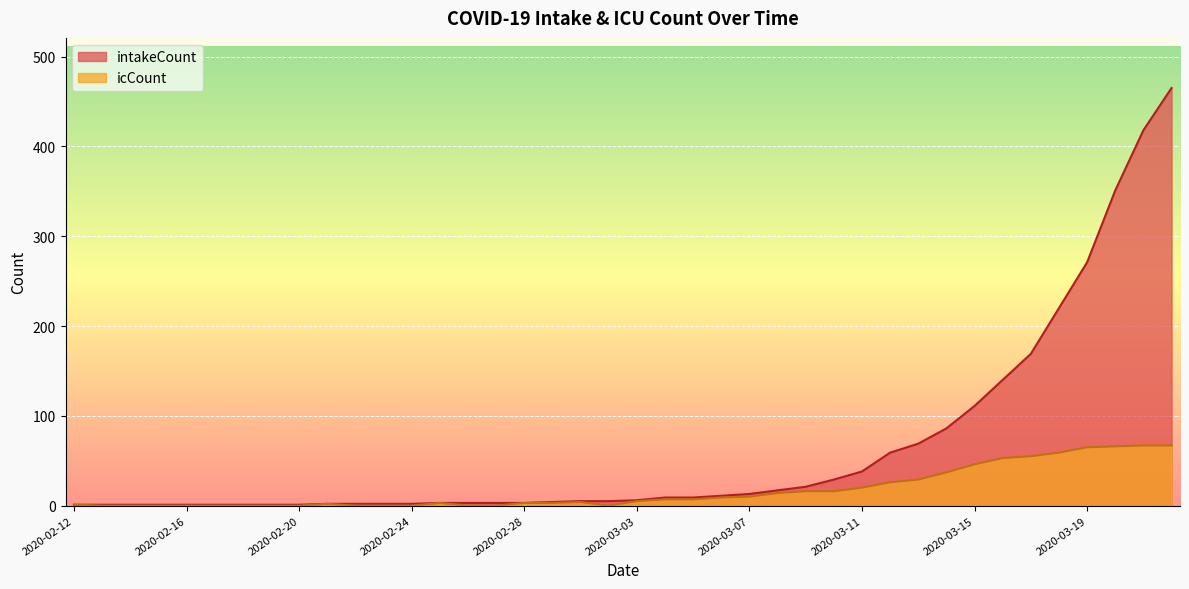

True or false: intakeCount has more than 0 interior local peaks.

False